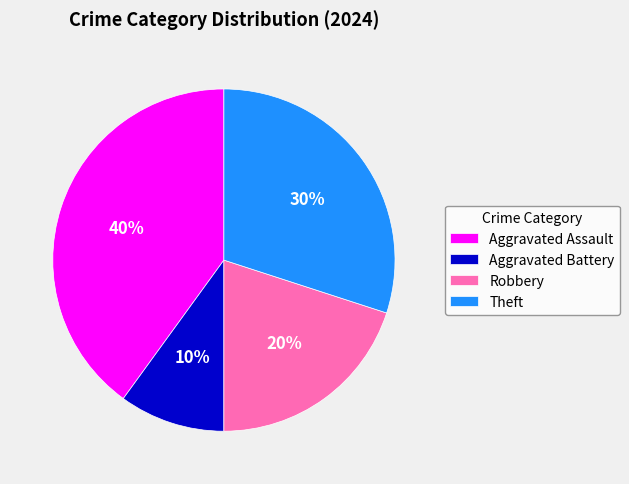

To the nearest percent, what is the difference between the Aggravated Battery and Aggravated Assault slice percentages?

30%